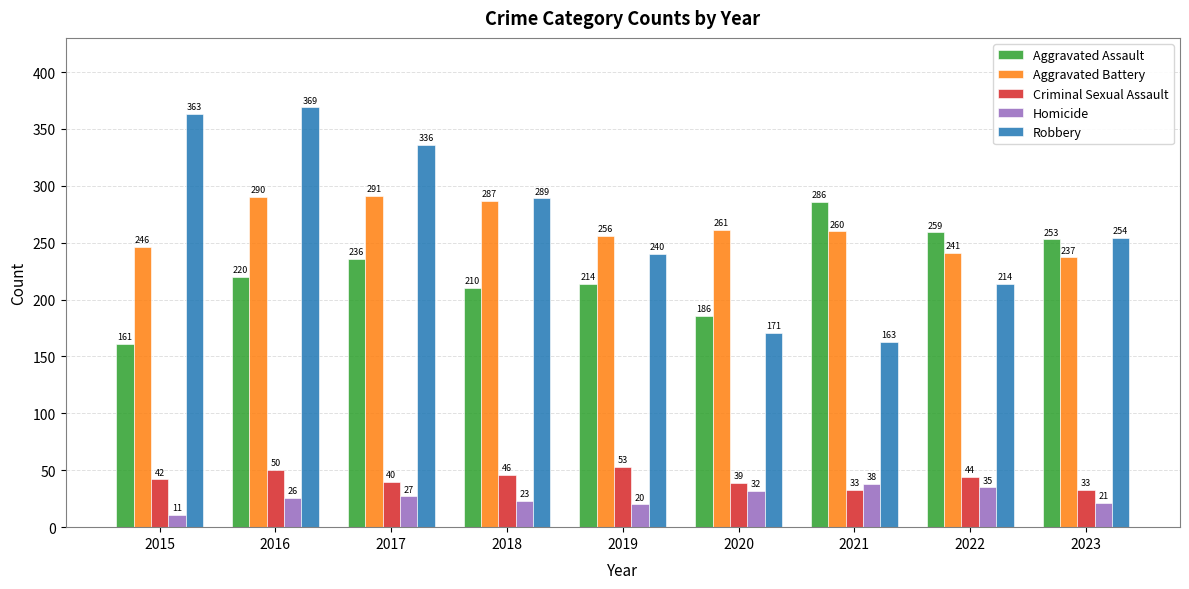

What is the value of the Criminal Sexual Assault bar at the 7th from the left?

33